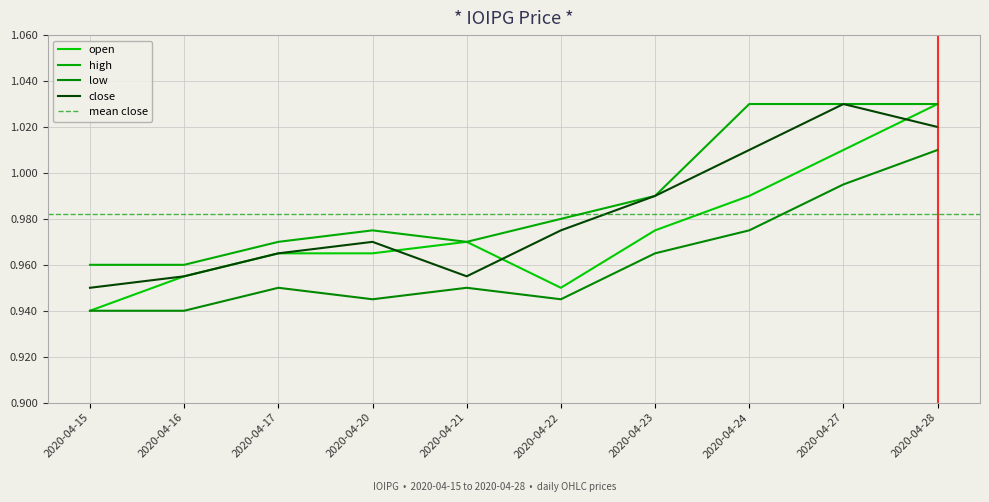

The value of open at 2020-04-27 is 1.6. True or false?

False